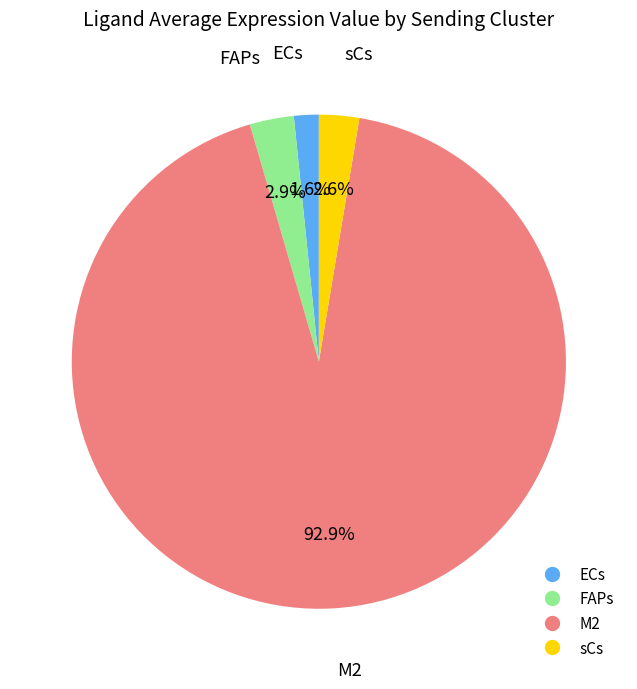

To the nearest percent, what portion does sCs represent?

3%